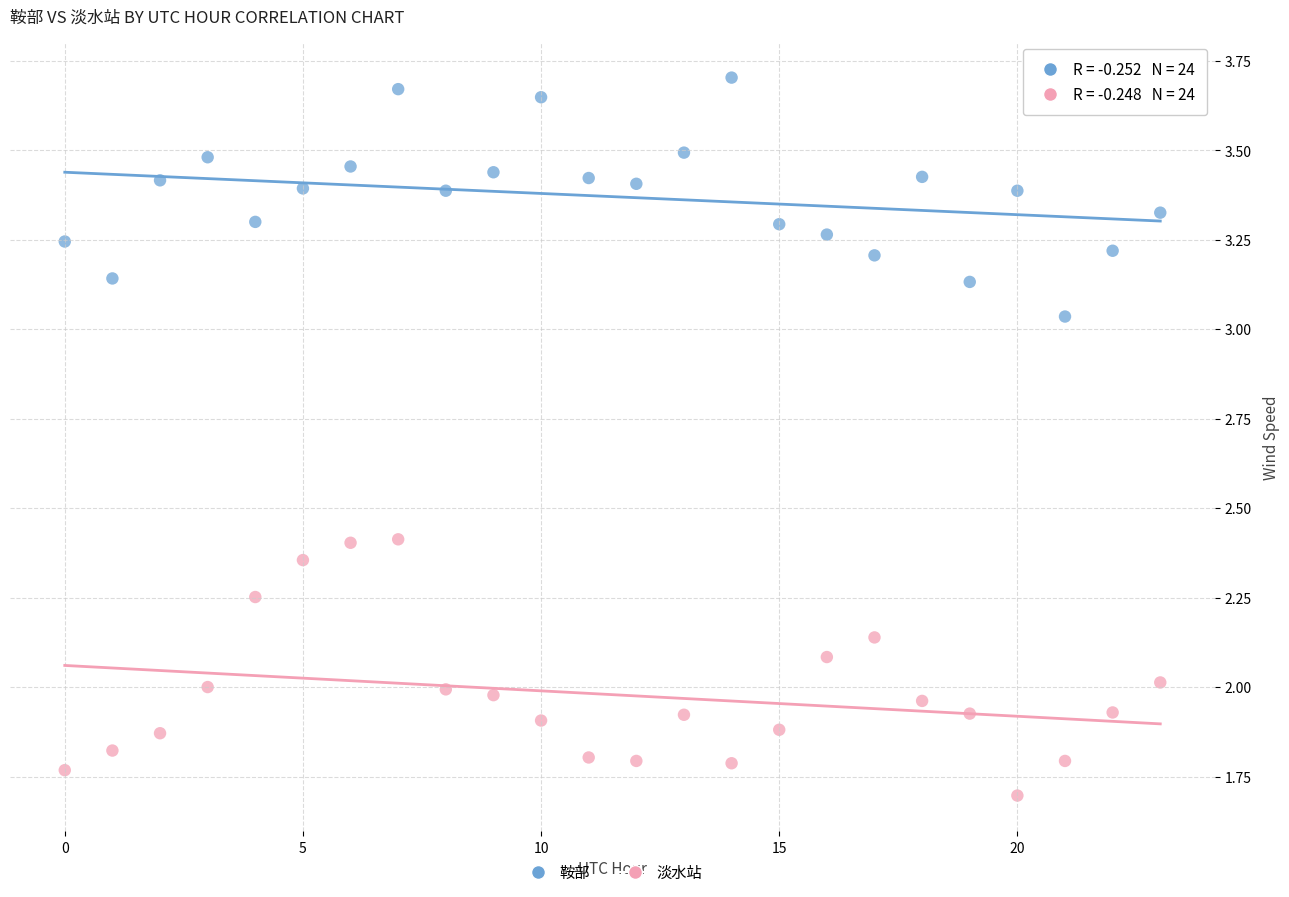

Which series reaches the minimum Y coordinate?

淡水站